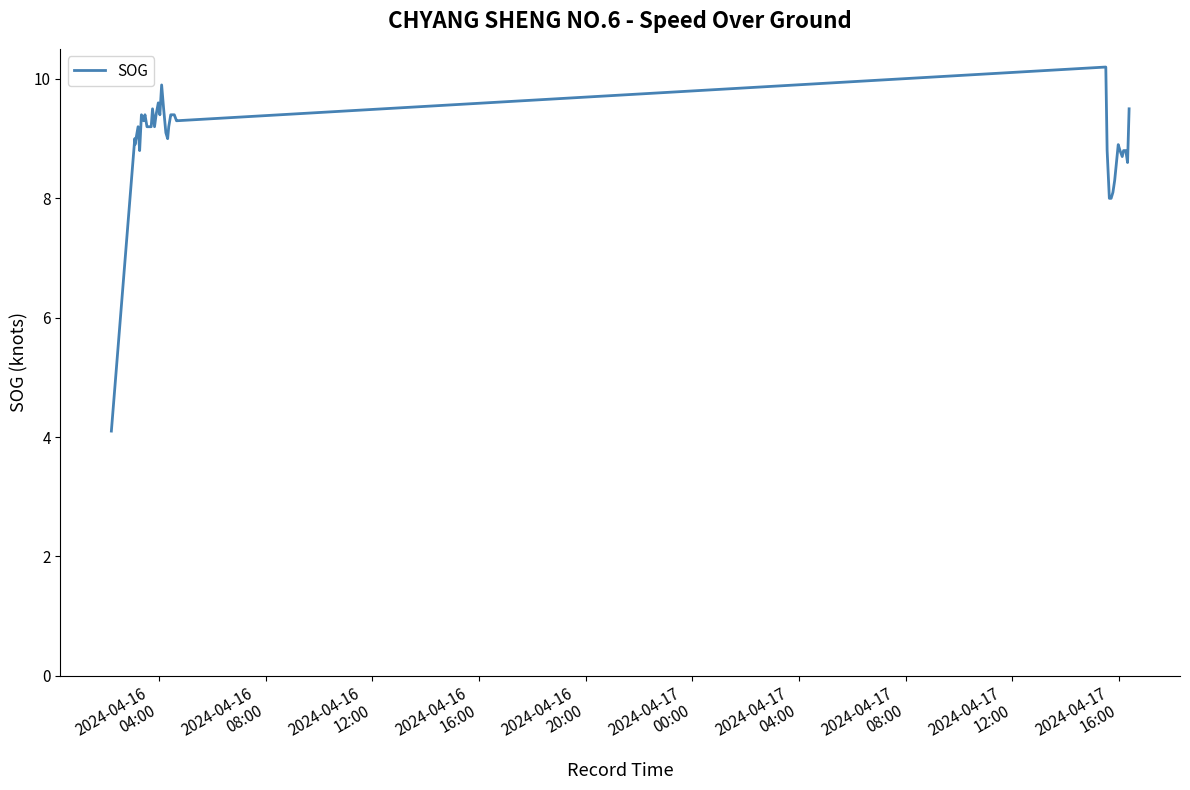

What is the smallest value displayed?

4.1